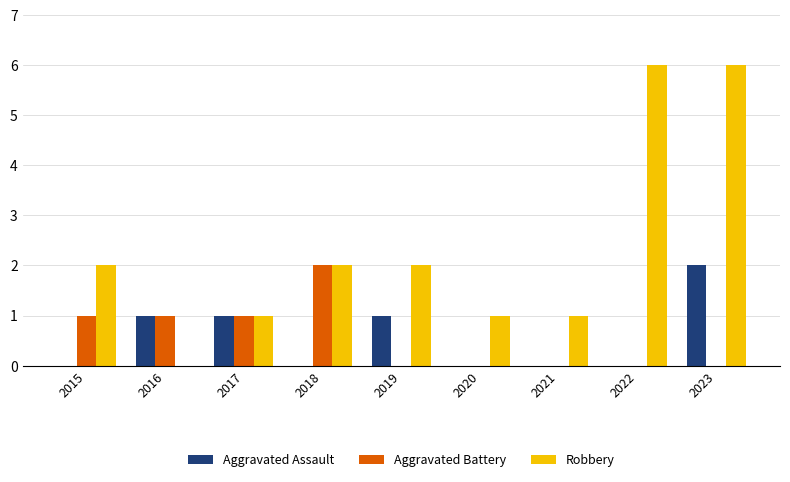

Read the Aggravated Assault value at 2016.

1